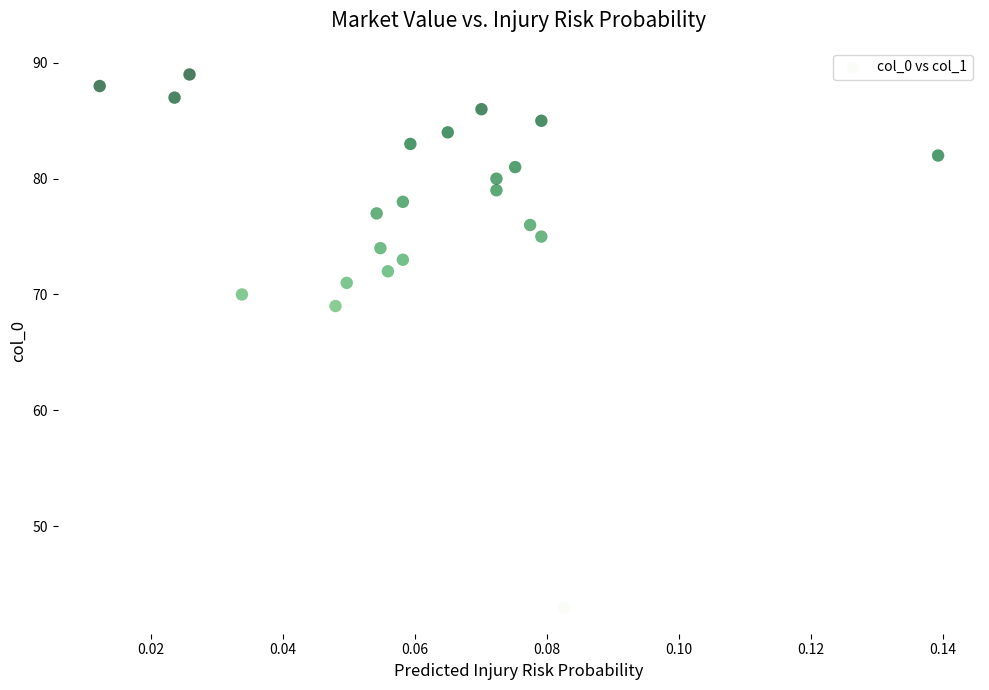

What Y value in the scatter plot is closest to 66?

69